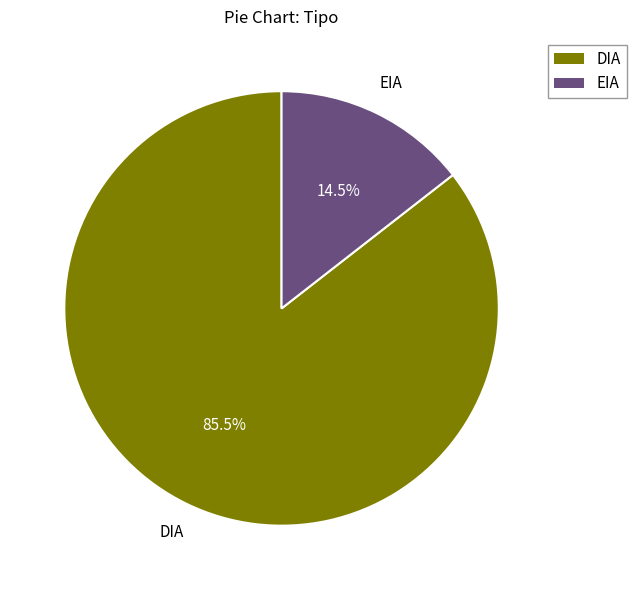

Rank the categories by value from lowest to highest.

EIA, DIA